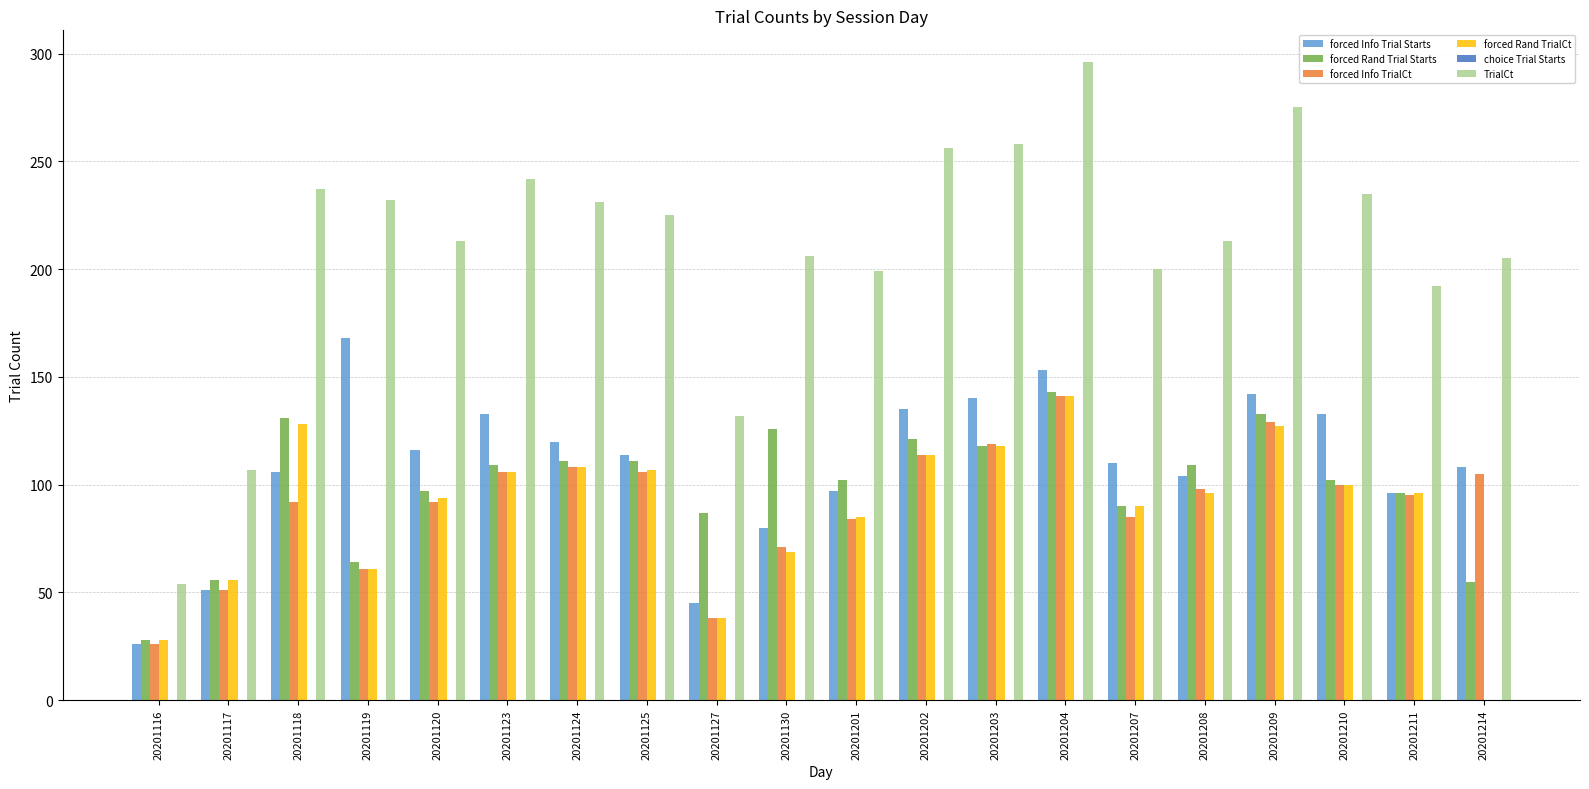

Is it true that forced Rand TrialCt equals 38 at 20201127?

True